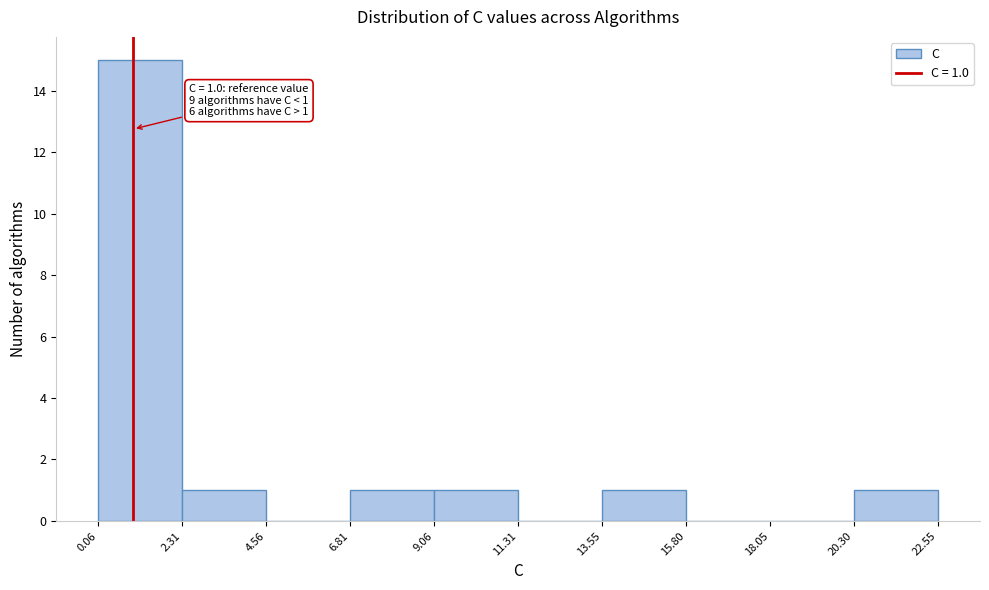

Which range on the x-axis has the tallest bar?

0.06 to 2.31